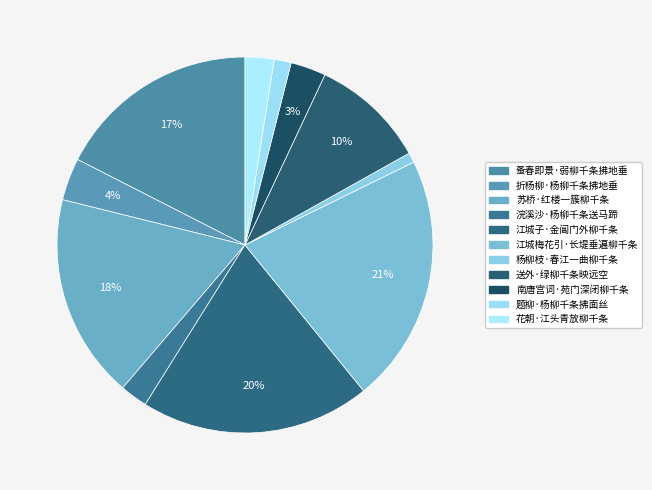

Rank the categories by value from highest to lowest.

江城梅花引·长堤垂遍柳千条, 江城子·金阊门外柳千条, 苏桥·红楼一簇柳千条, 蚤春即景·弱柳千条拂地垂, 送外·绿柳千条映远空, 折杨柳·杨柳千条拂地垂, 南唐宫词·苑门深闭柳千条, 花朝·江头青放柳千条, 浣溪沙·杨柳千条送马蹄, 题柳·杨柳千条拂面丝, 杨柳枝·春江一曲柳千条